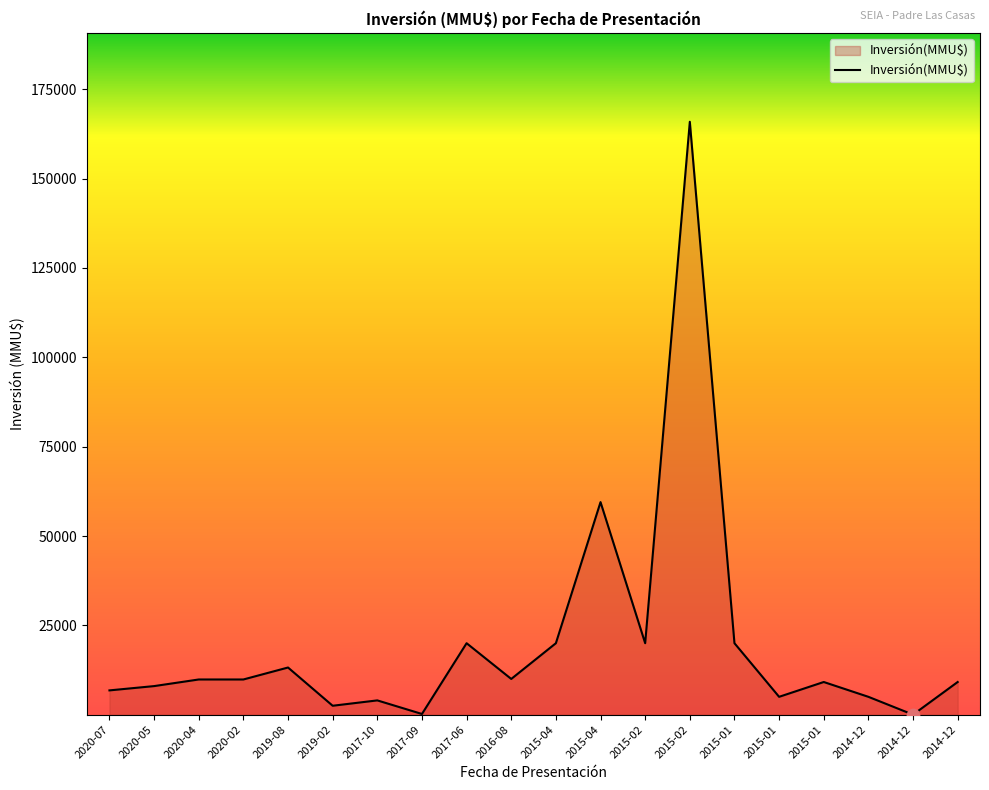

What is the change in value from 2015-04 to 2015-02?

+106428